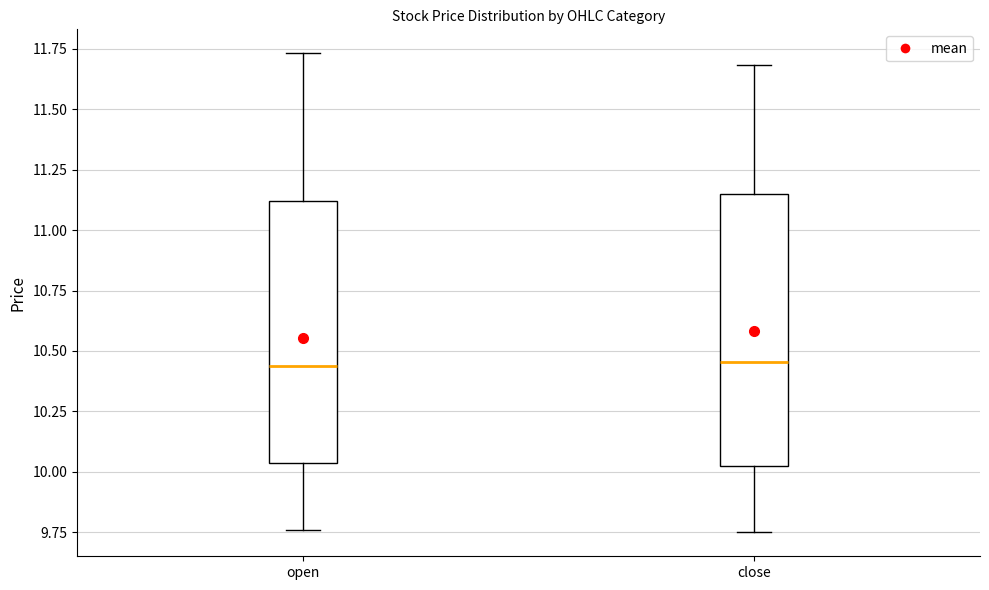

Where does the lower whisker of the box for close end on the y-axis? The values are not printed on the chart, so give them approximately, as read against the axis.

9.75